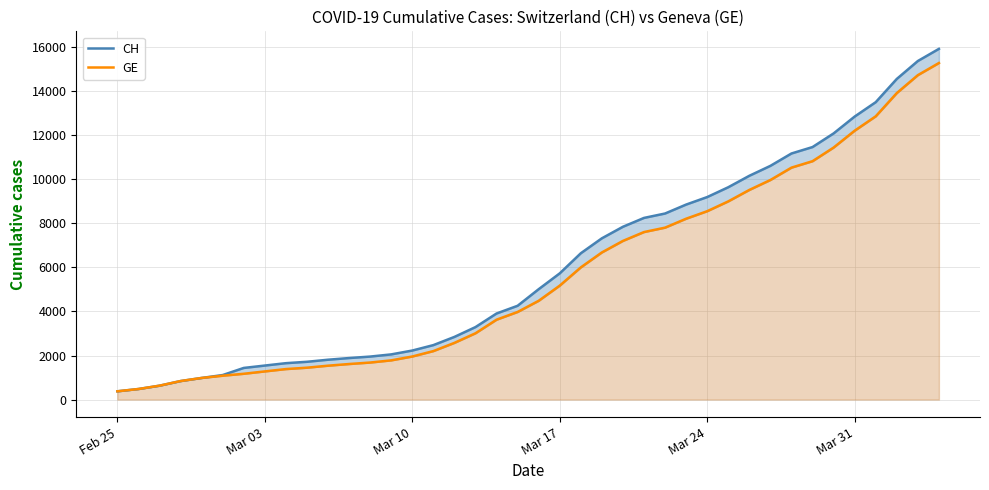

What is the smallest value displayed?

375